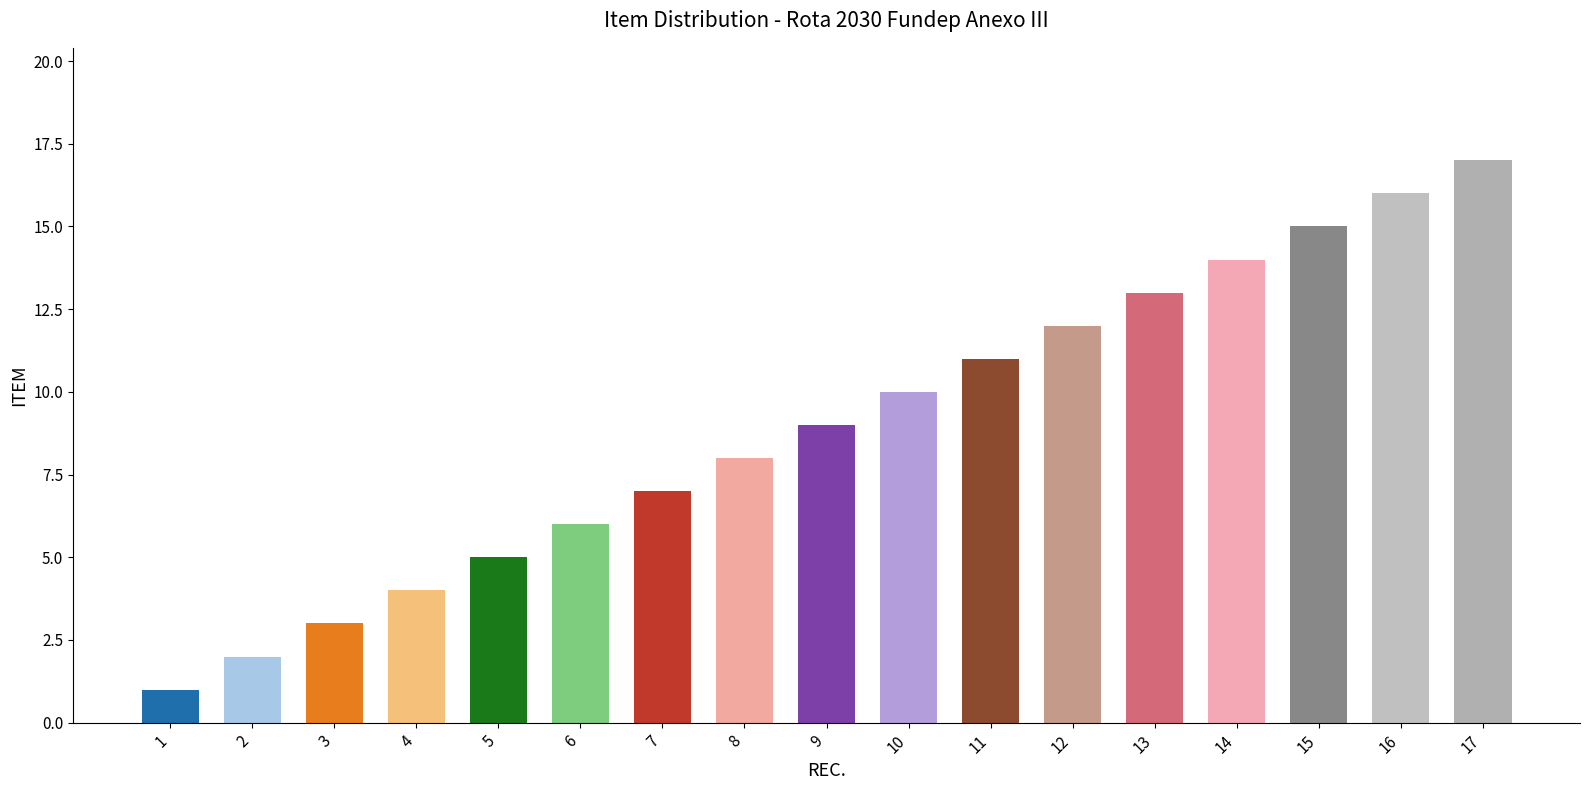

Which category has the lowest value across all series?

1